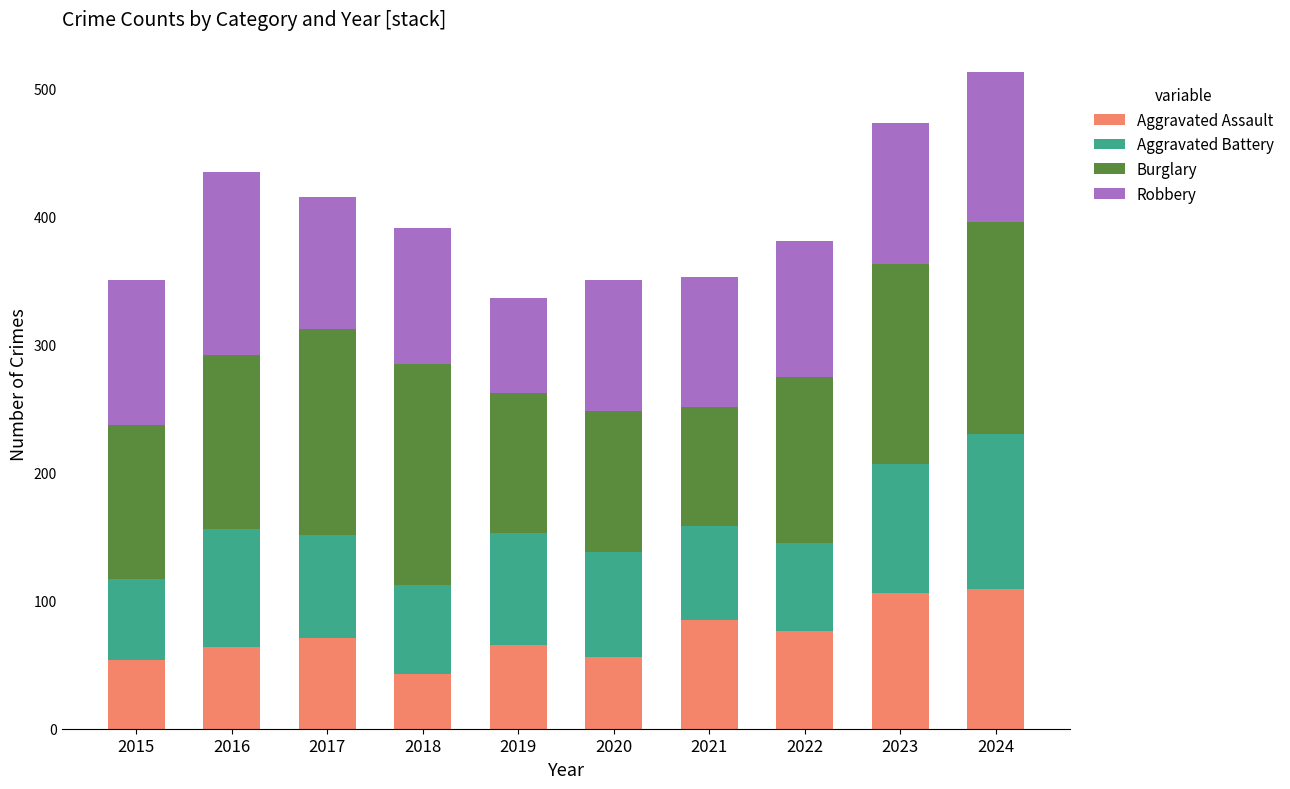

Are the bars grouped side by side (vs. stacked)?

No